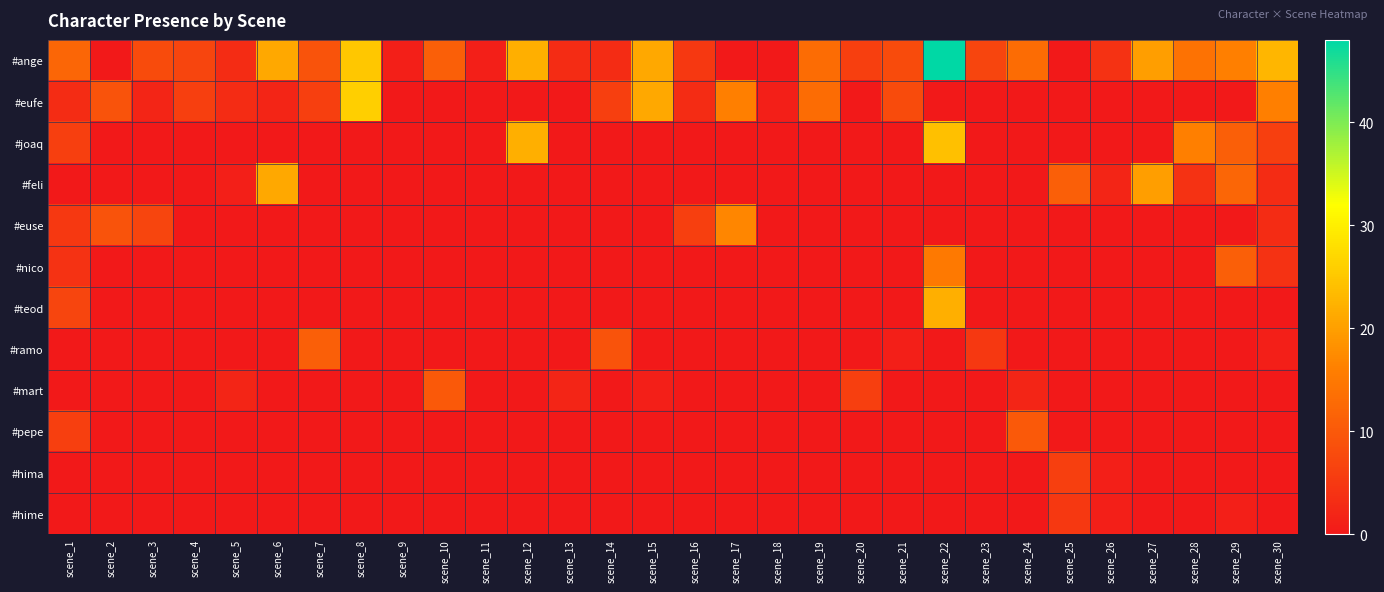

At how many categories does at least one series exceed 41?

1